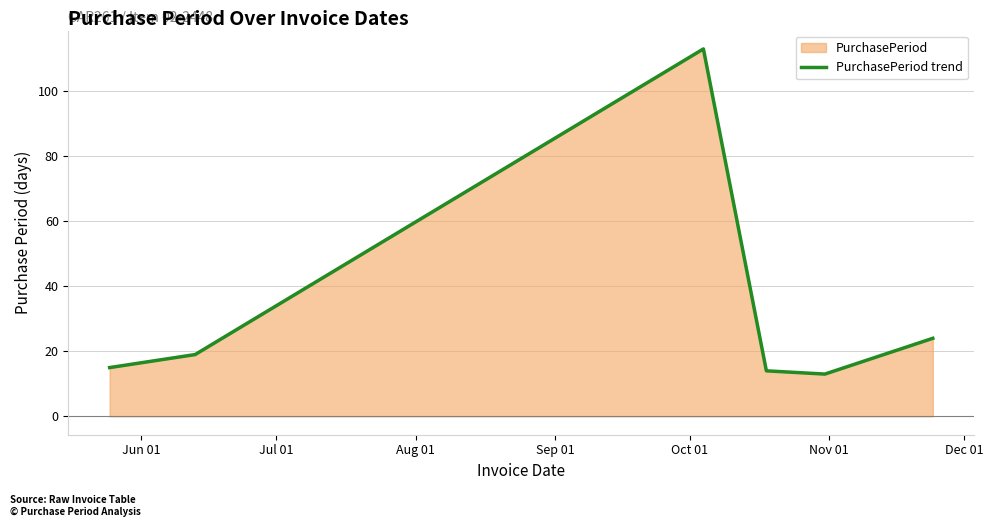

What is the average value?

33